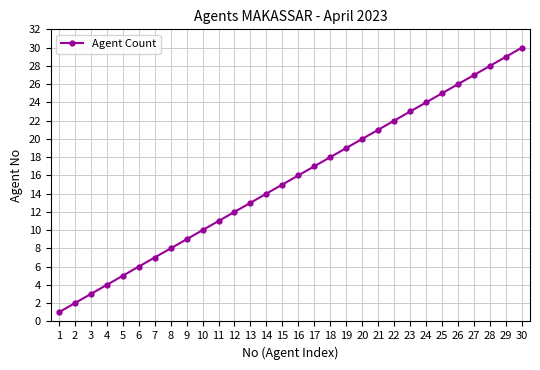

True or false: the data shows 34 at 22.

False